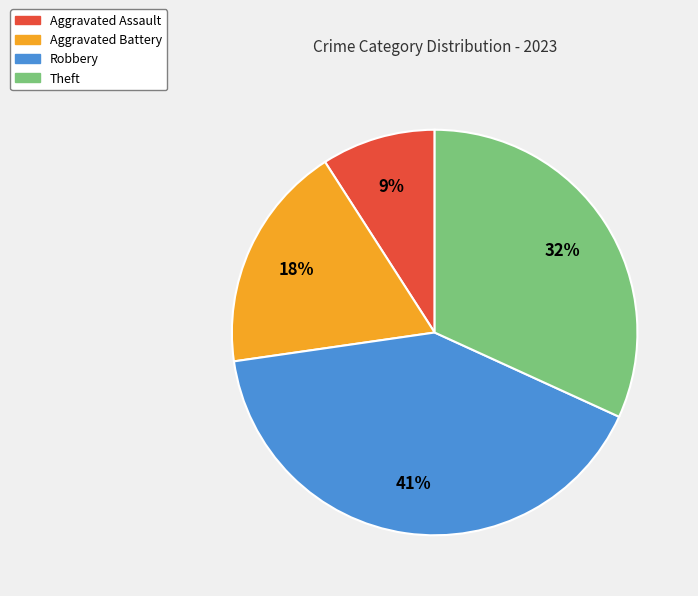

To the nearest percent, what is the combined percentage of Aggravated Battery and Theft?

50%